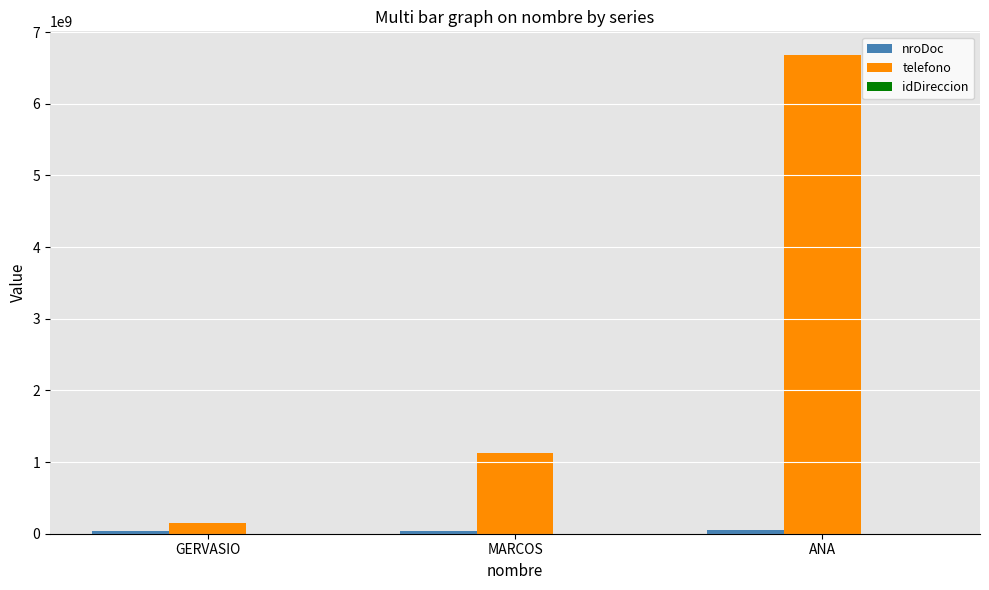

What is the greatest value displayed?

6677889900